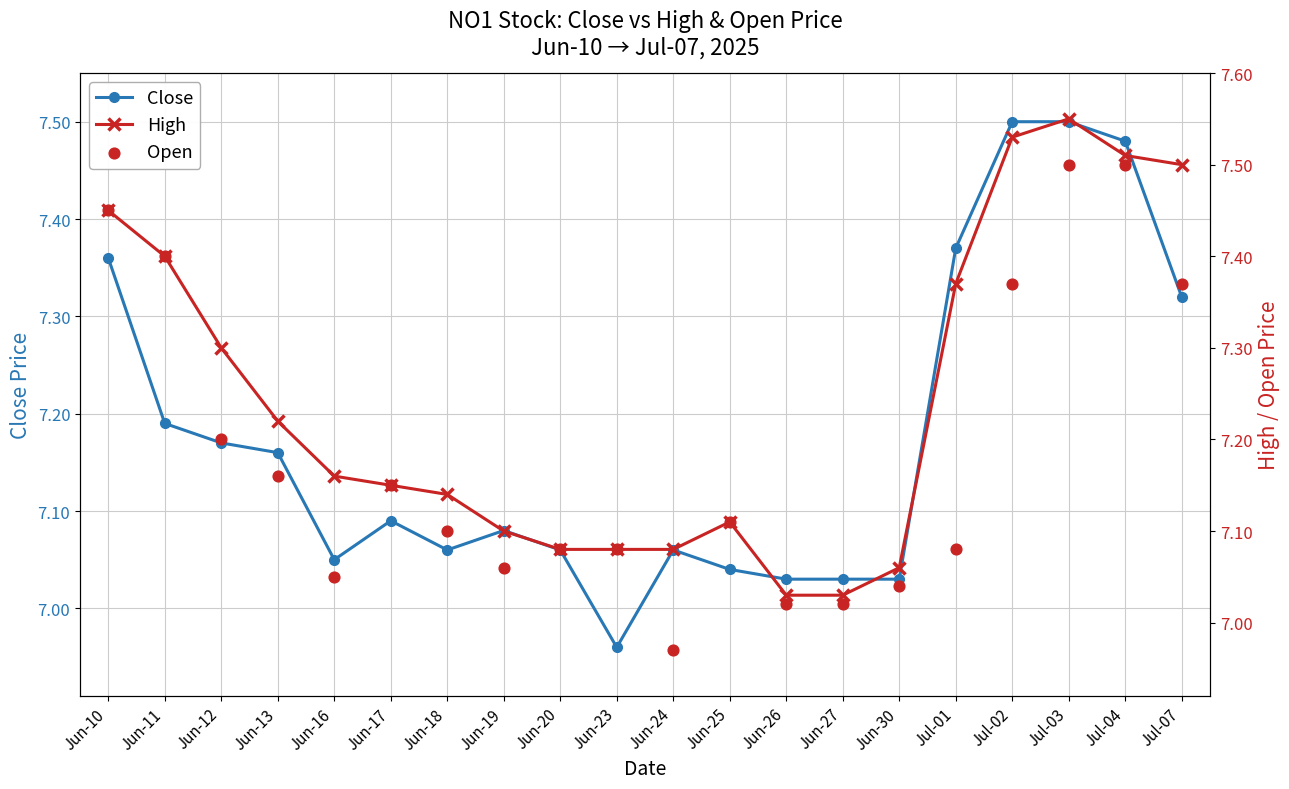

Which series contains the lowest Y value?

Close